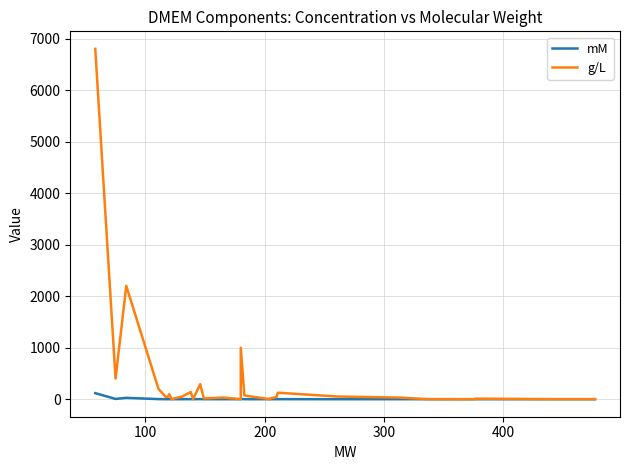

How many categories are shown in the chart?

29